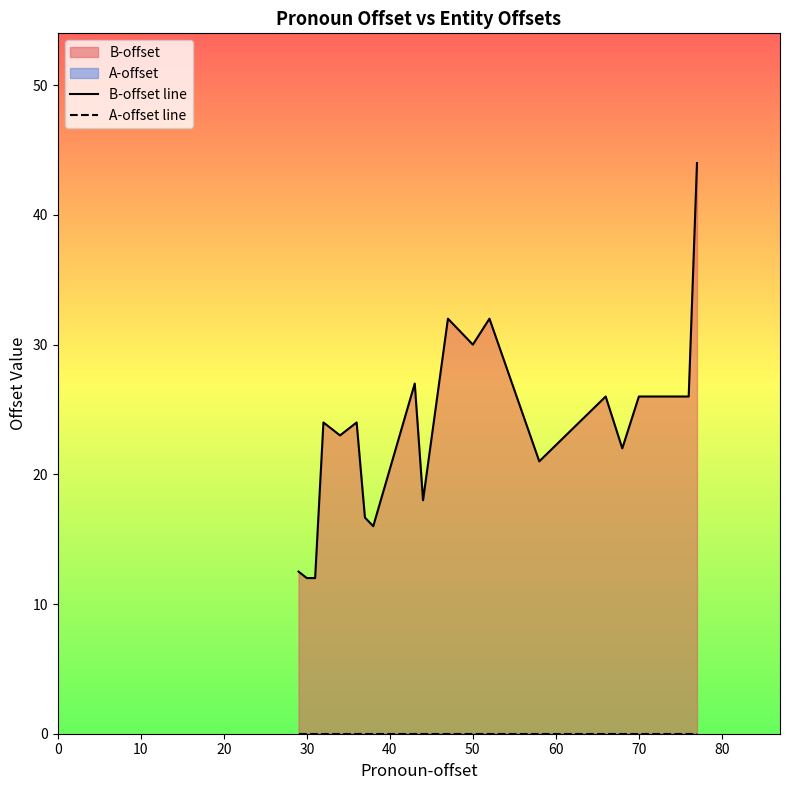

How many data points in B-offset line are above 24?

8